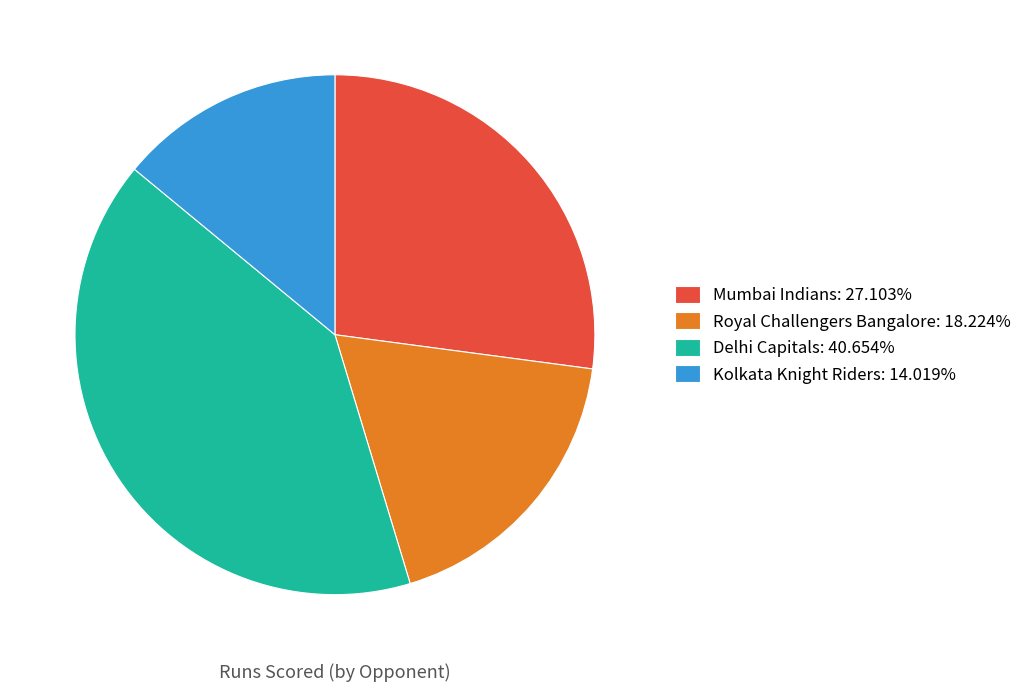

Is there a majority slice in this chart?

No